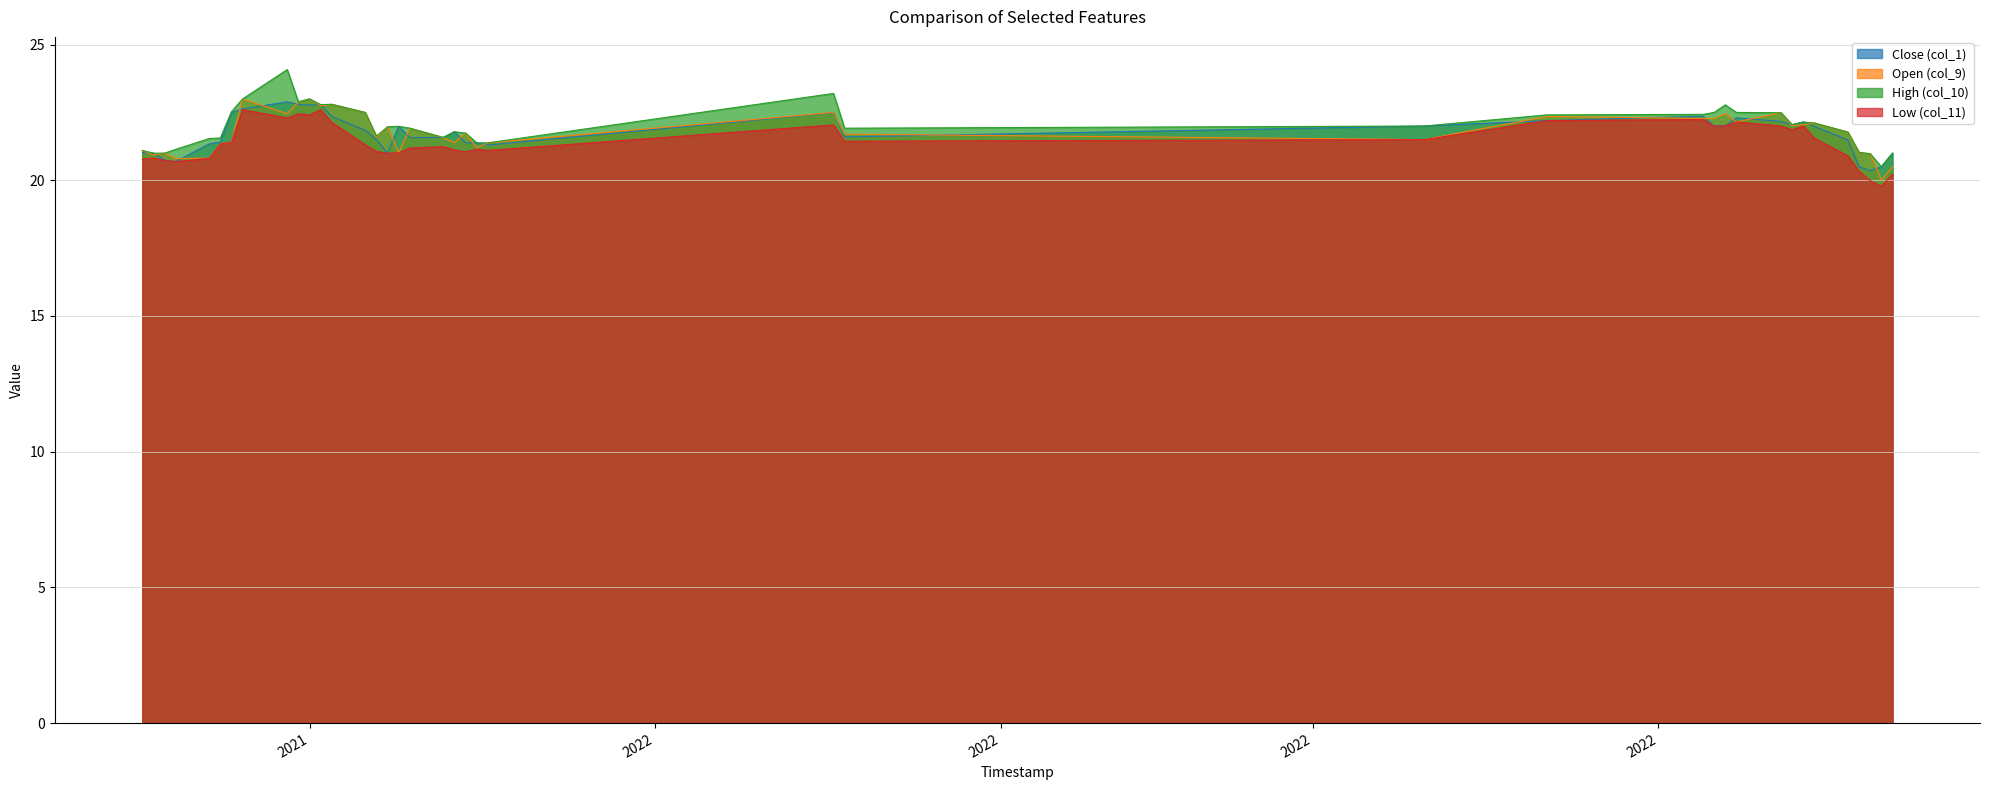

Does the chart display data point markers on the line(s)?

No